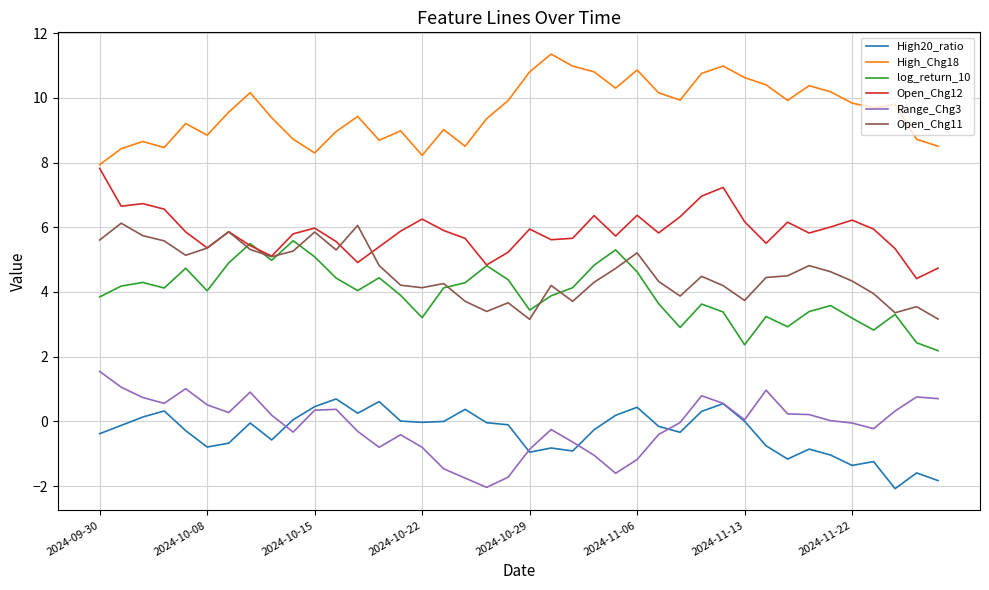

Which series has the largest total across all categories?

High_Chg18